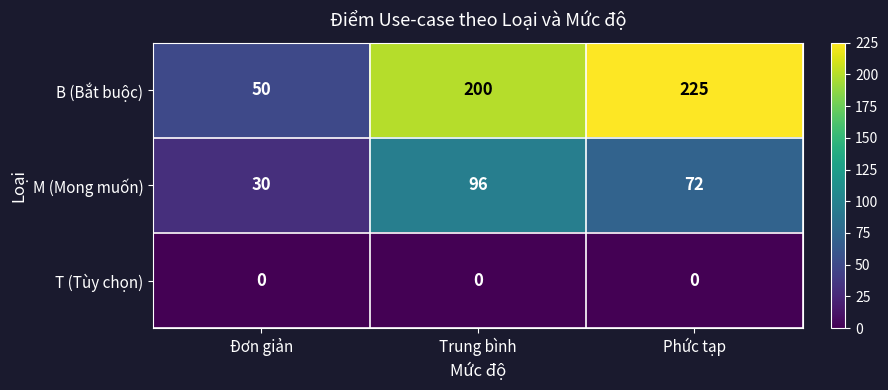

Count the number of categories in the chart.

3